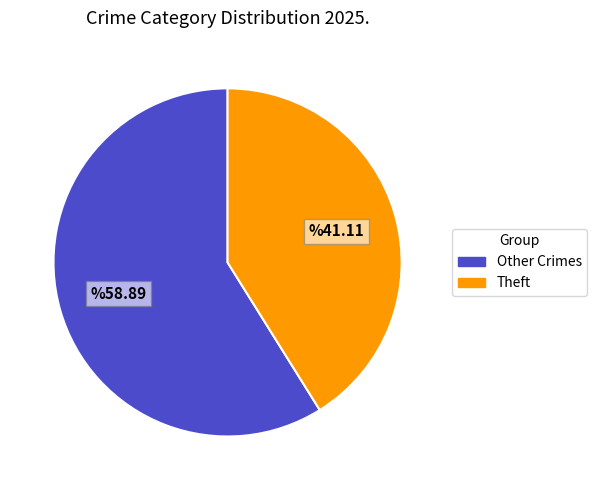

Approximately how many times larger is the value at Other Crimes compared to Theft?

1.4